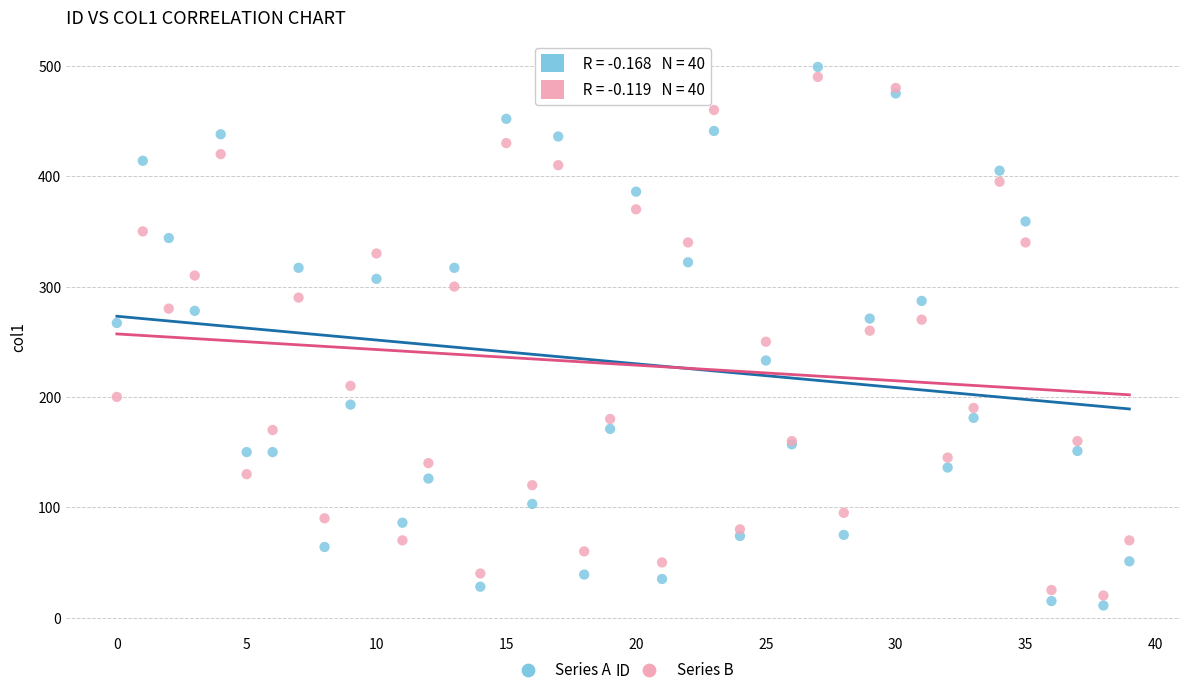

What are all the series names shown in the legend?

Series A, Series B